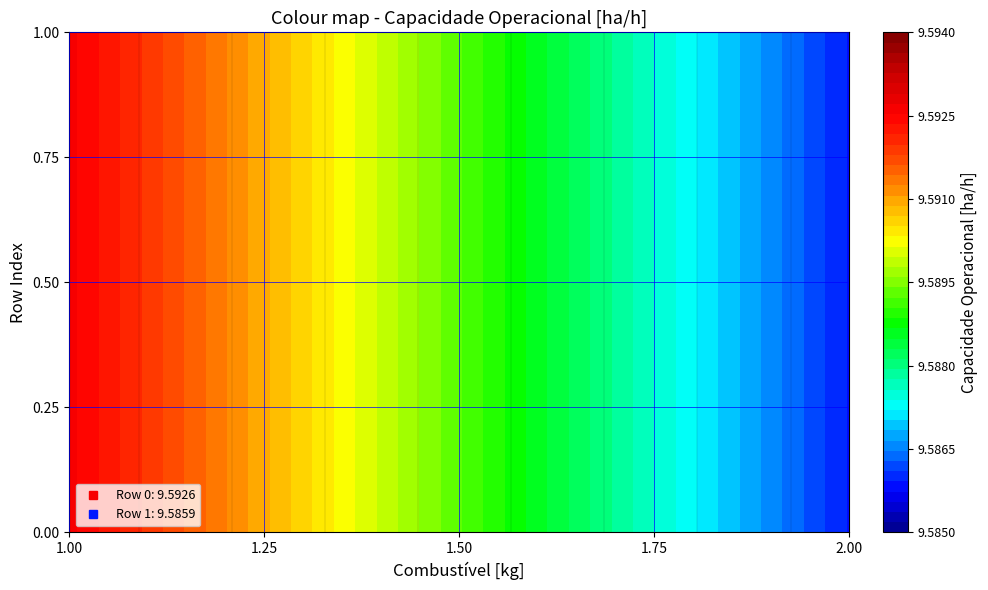

Rank the series at 0 from lowest to highest value.

Row 1, Row 0